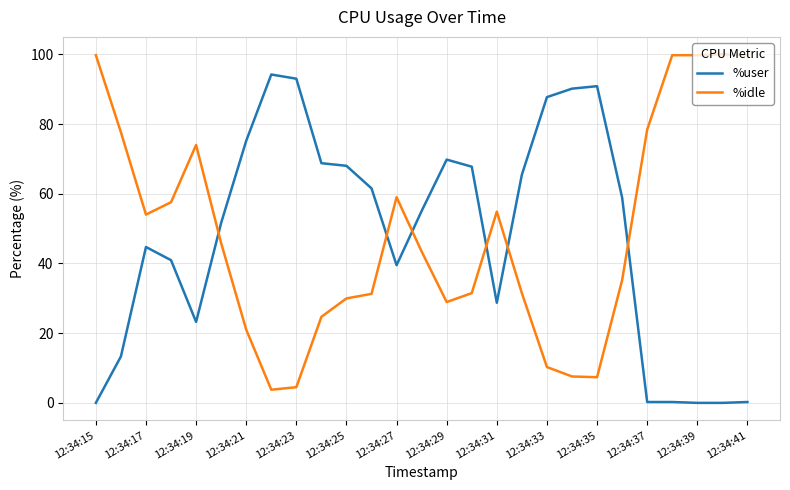

How many times do %user and %idle cross each other?

6